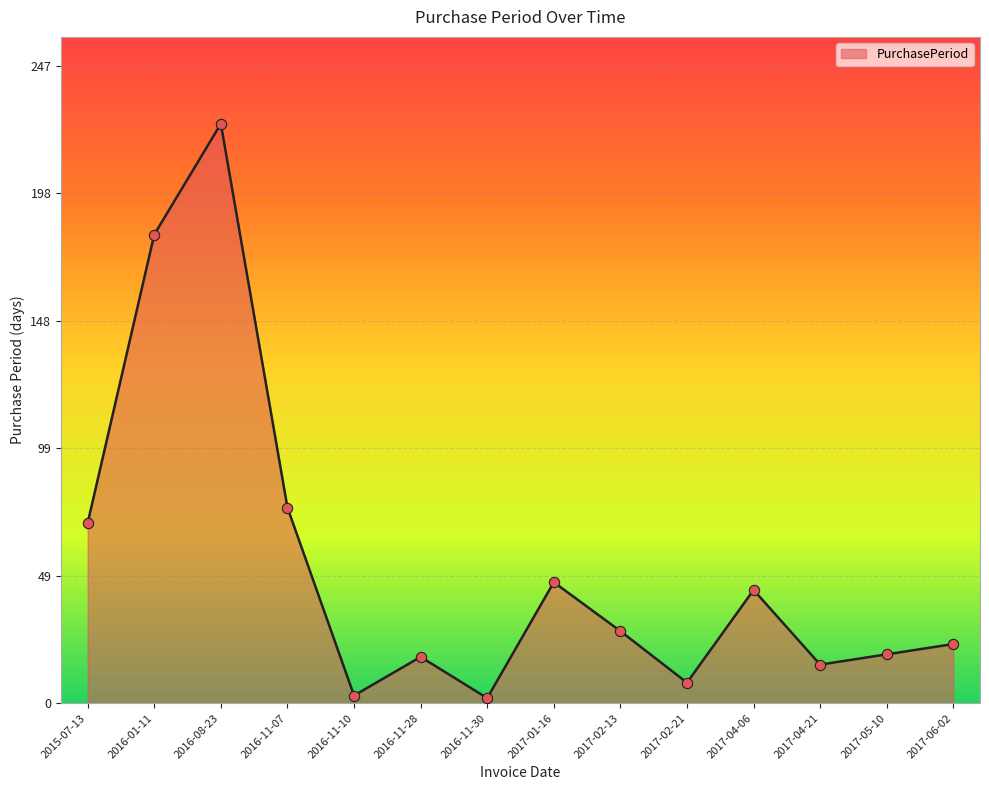

Which has a higher value, 2015-07-13 or 2017-02-13?

2015-07-13